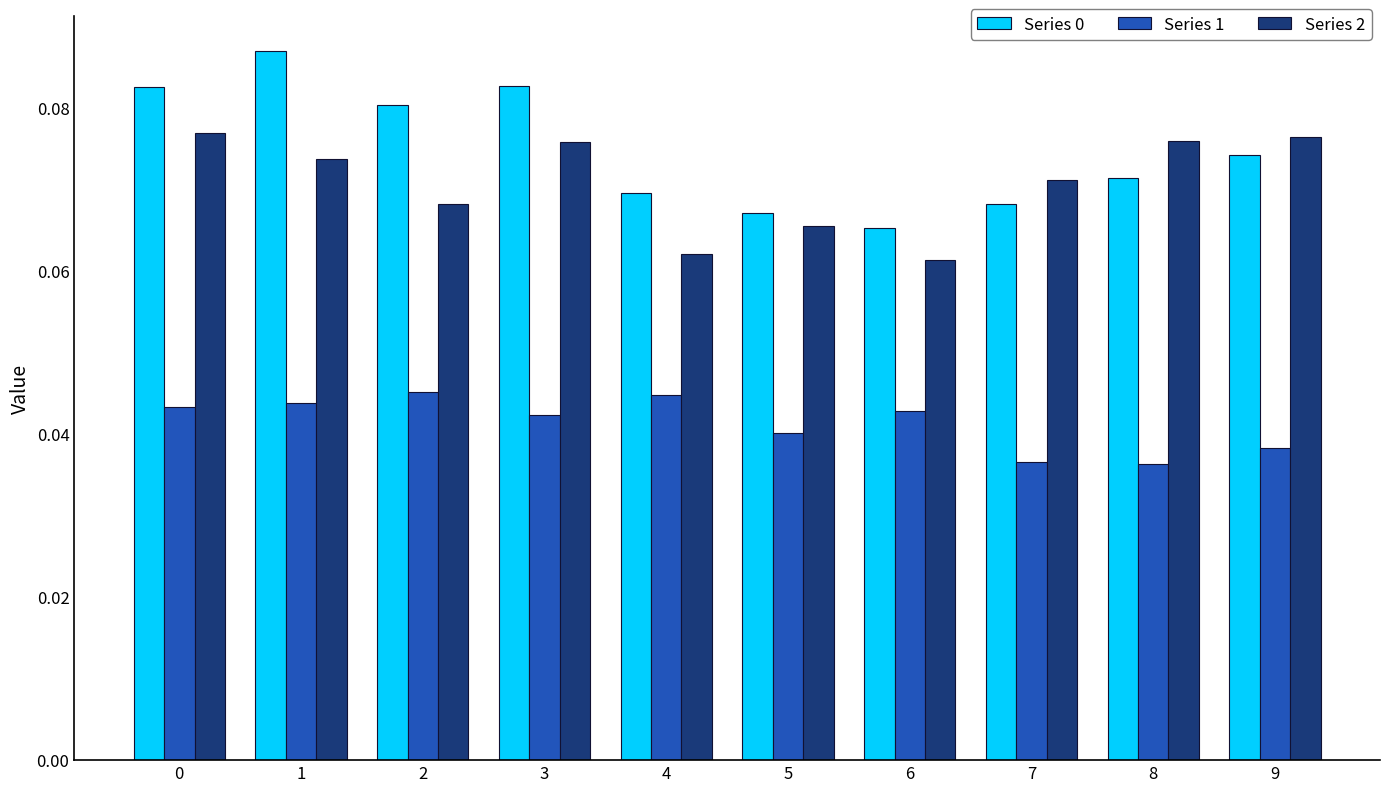

Does the chart contain any negative values?

No